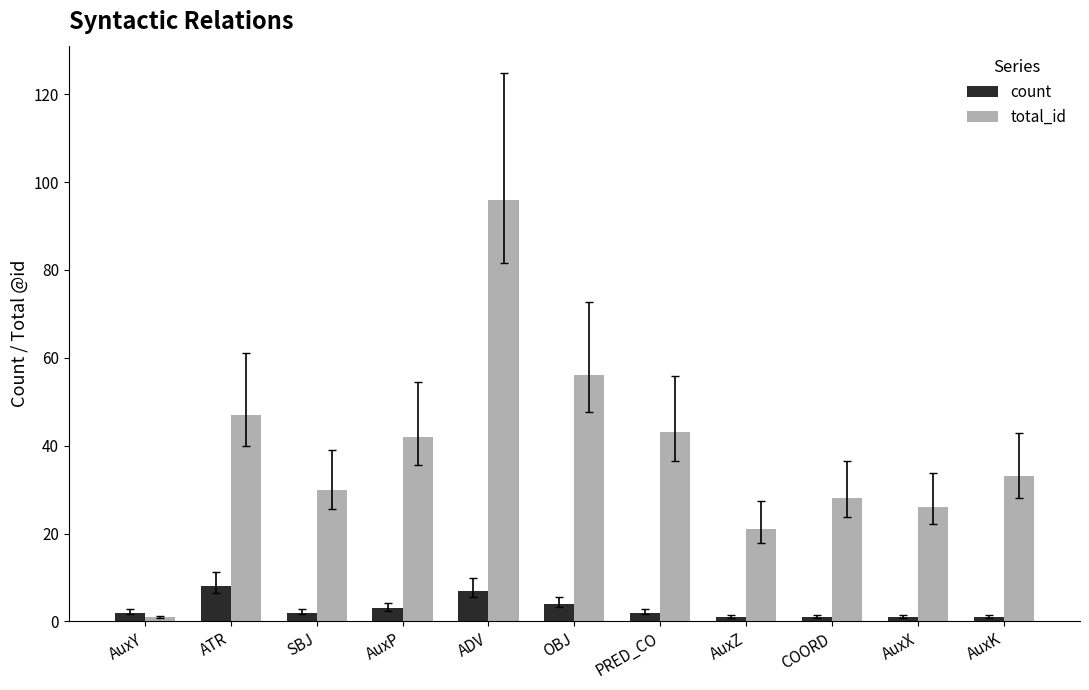

What is the sum of all total_id values?

423